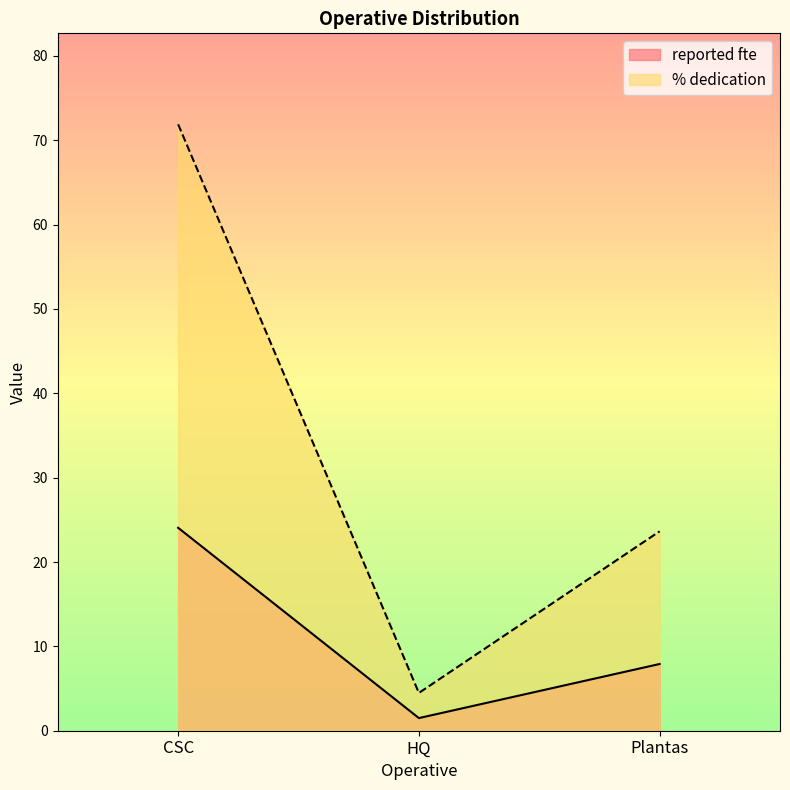

What is the difference between the maximum and minimum values in the reported fte series?

22.6